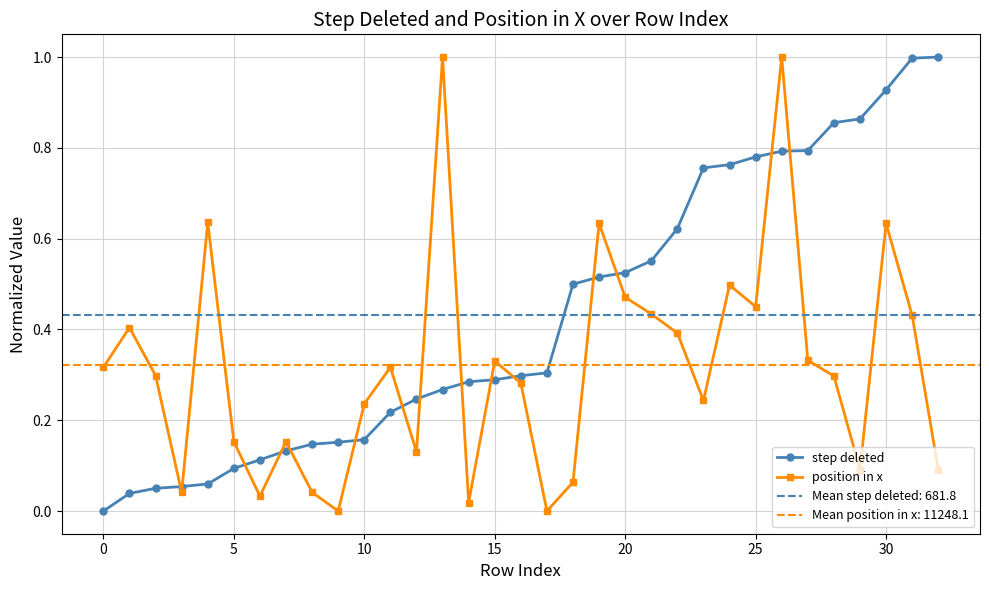

What is the highest value of the position in x series?

1.0